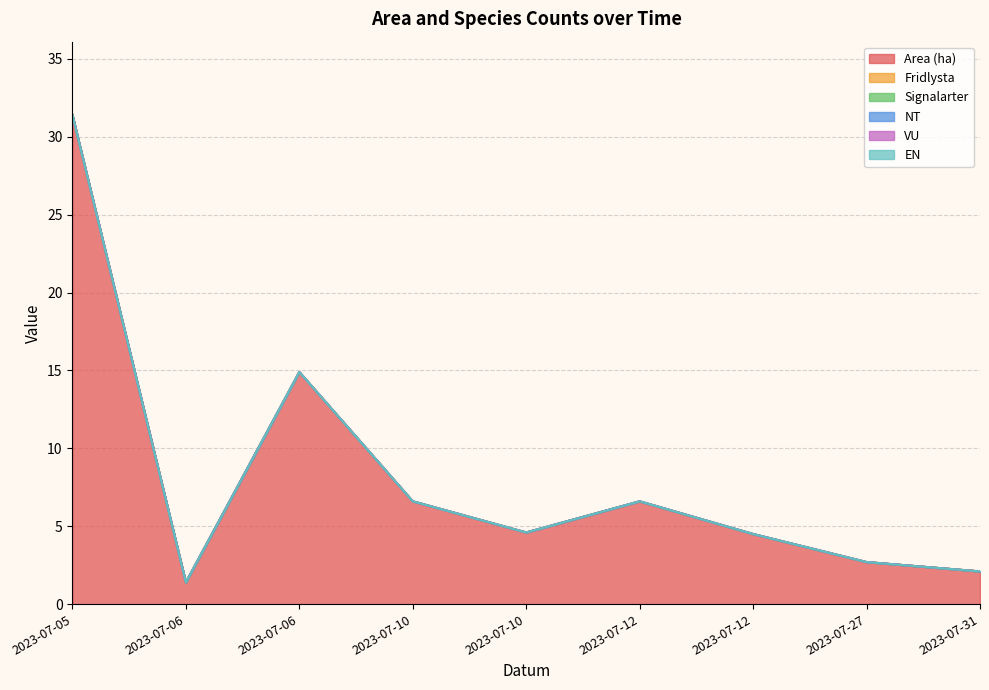

True or false: Area (ha) has more than 1 interior local peaks.

True